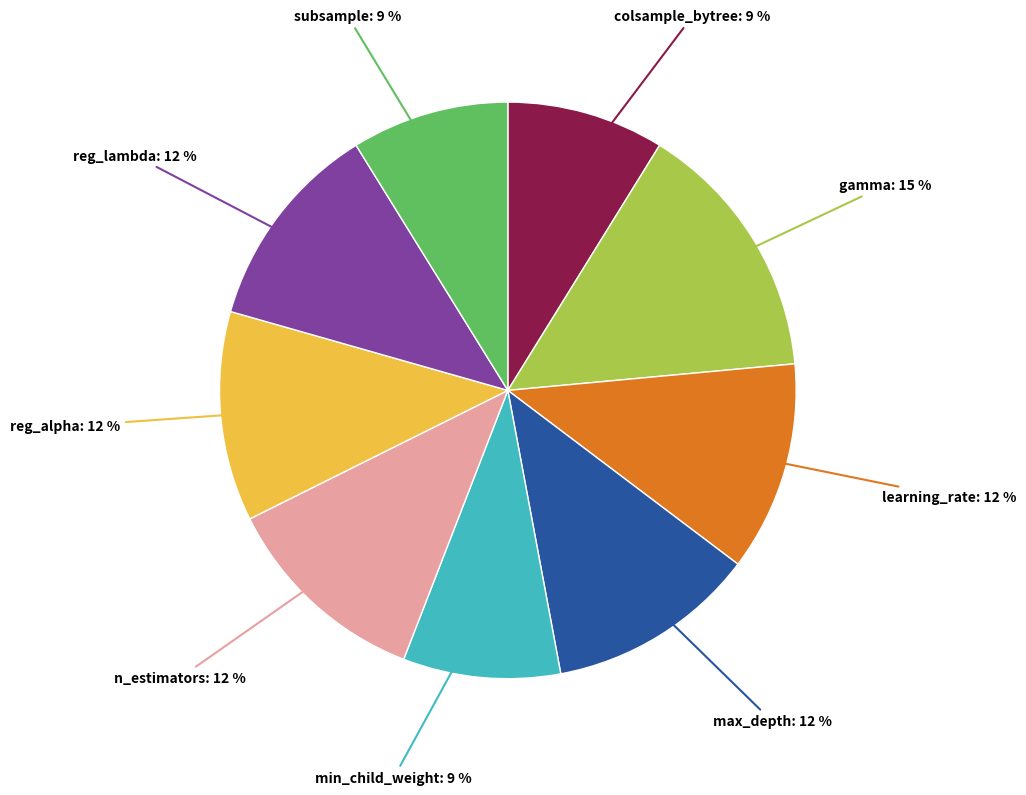

Count the number of slices in the pie.

9